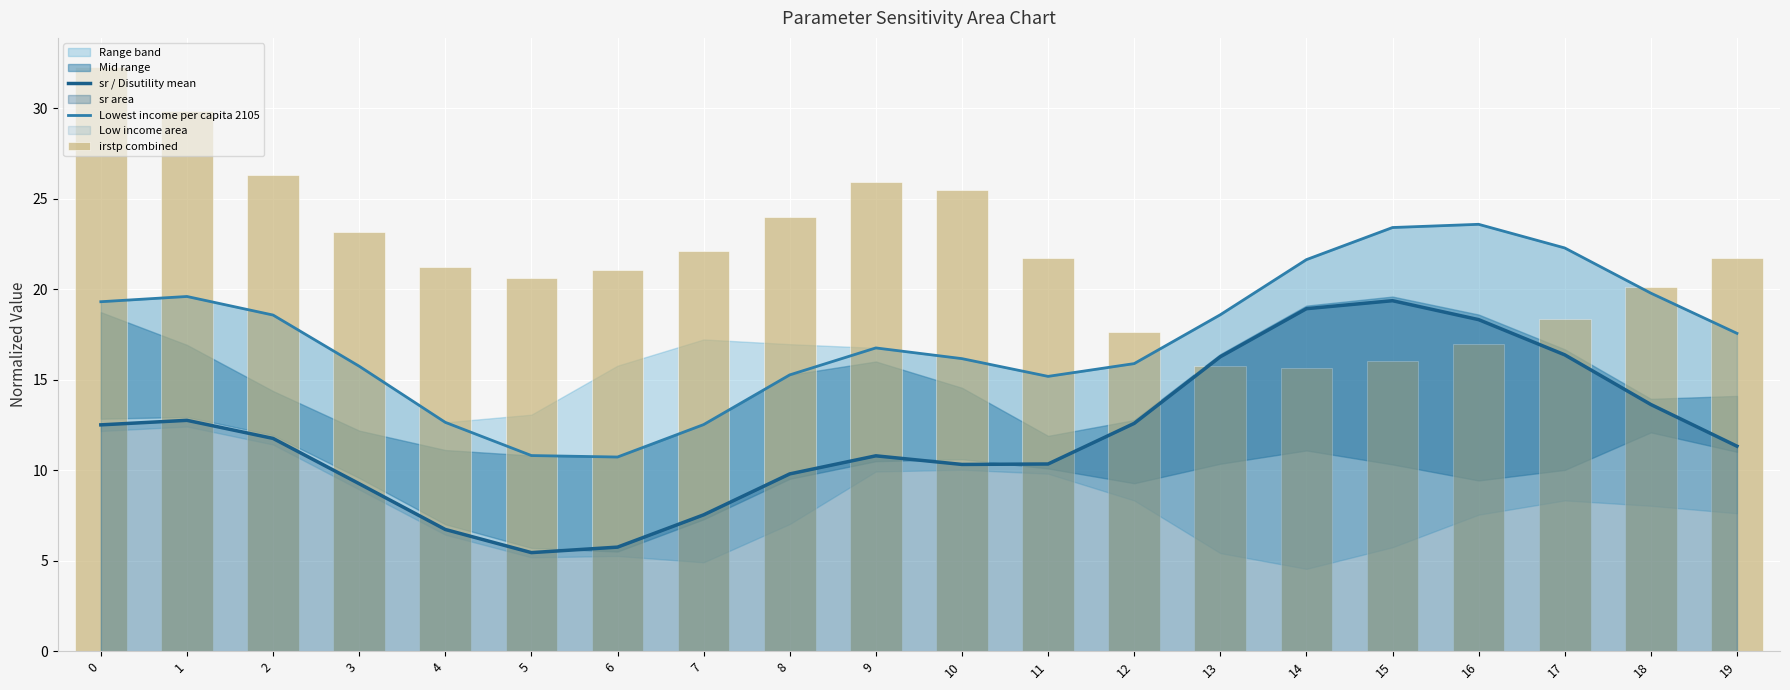

Is it true that sr / Disutility mean equals 15.2 at 10?

False